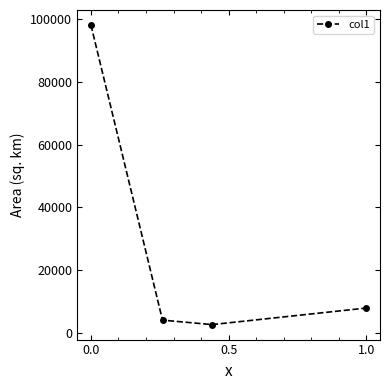

What is the minimum value shown in the chart?

2693.2